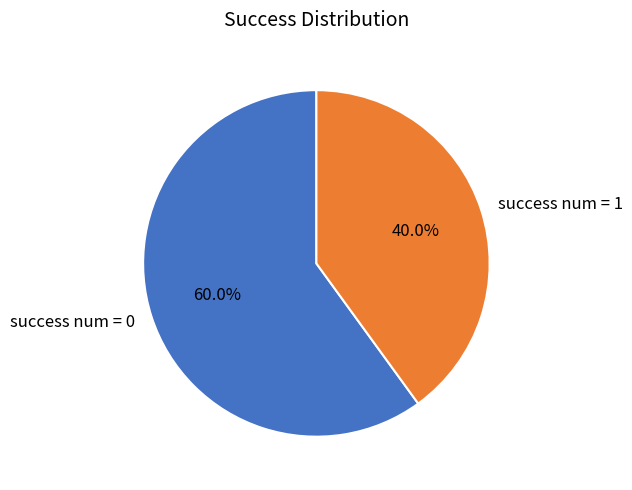

How many slices are in this pie chart?

2